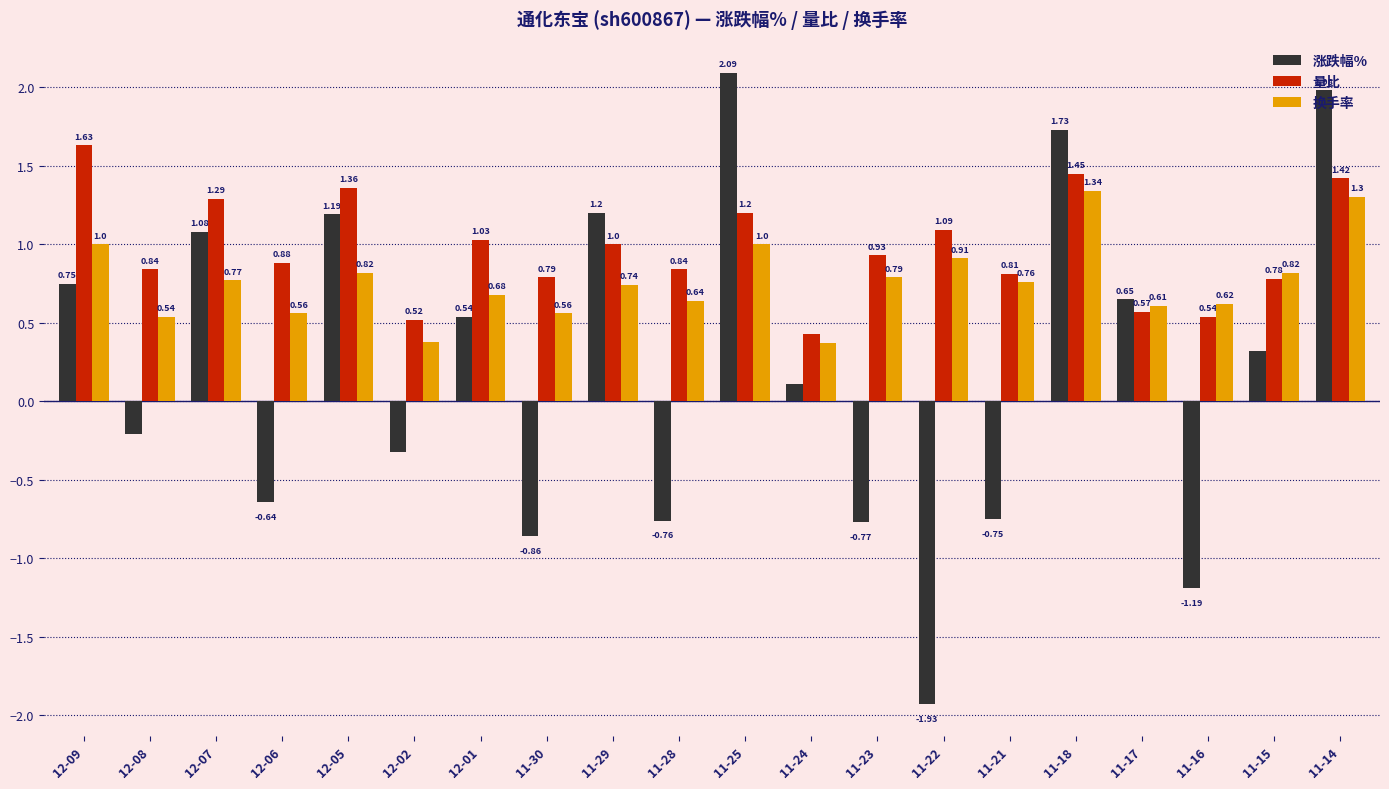

At which label does 涨跌幅% first exceed 0?

12-09